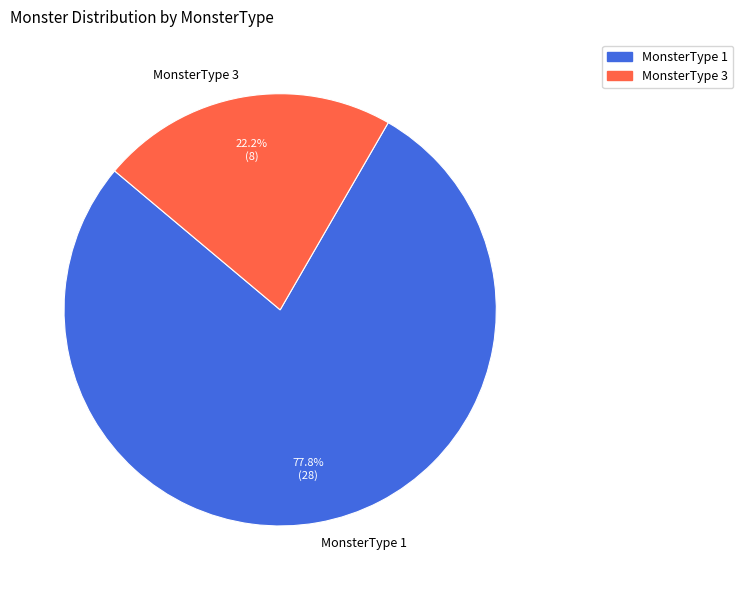

Which category has the biggest portion of the pie?

MonsterType 1